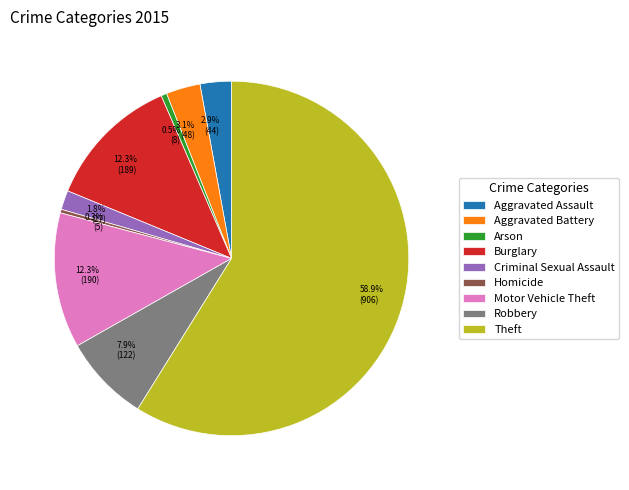

Count the number of slices in the pie.

9